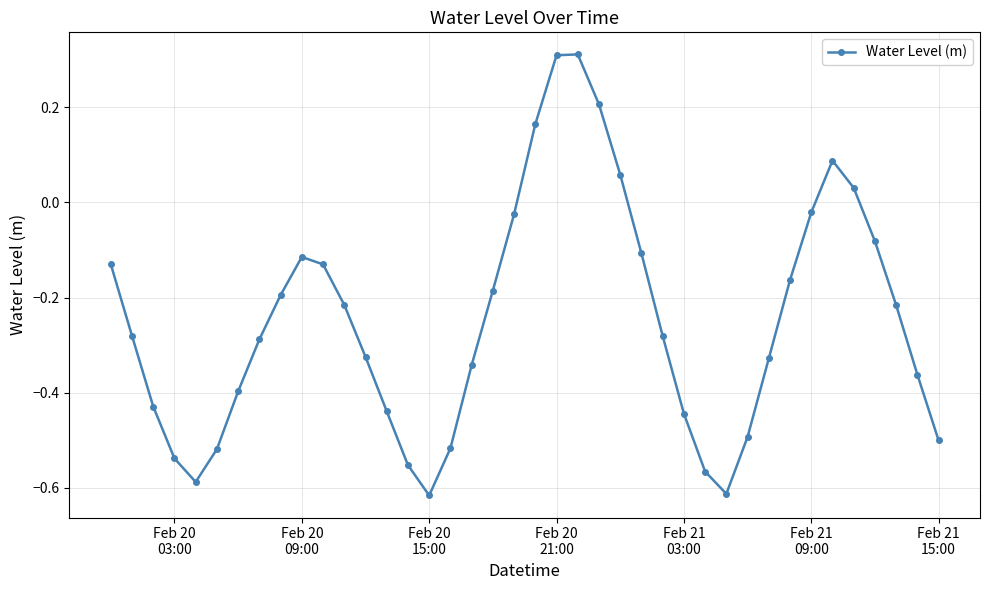

What is the difference between the second highest and minimum values?

0.9